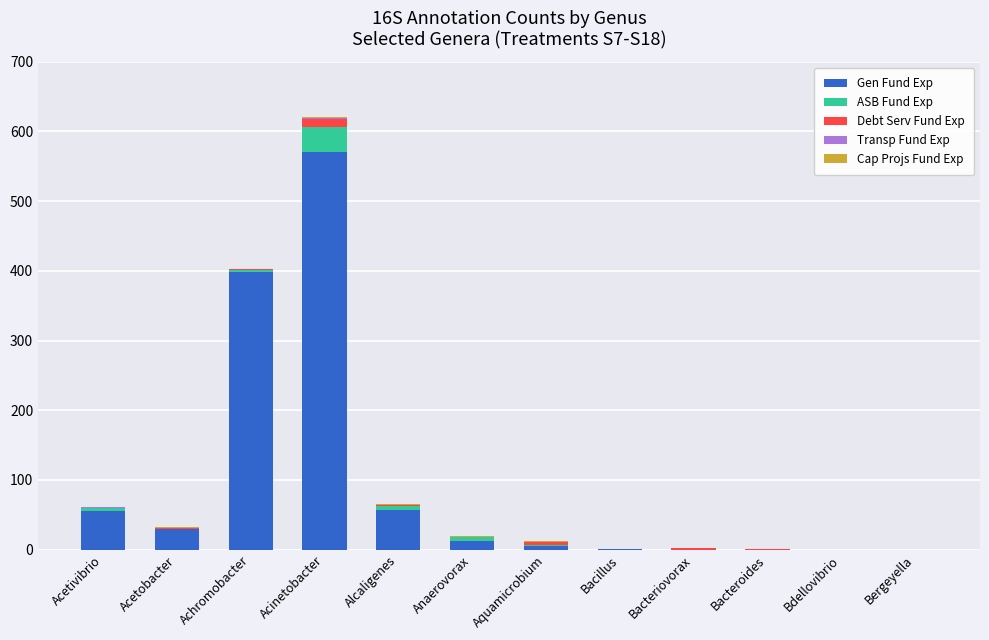

The Gen Fund Exp series shows 0 at Bacteroides. True or false?

True